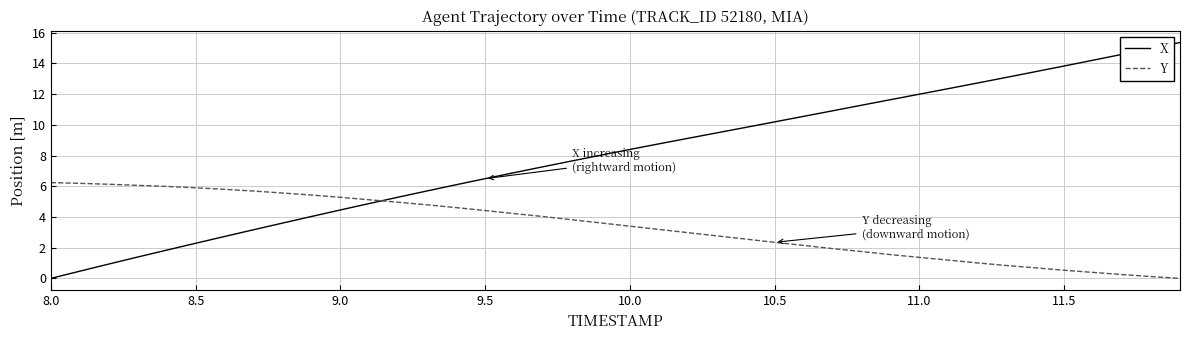

What is the difference between the maximum and minimum values in the Y series?

6.2